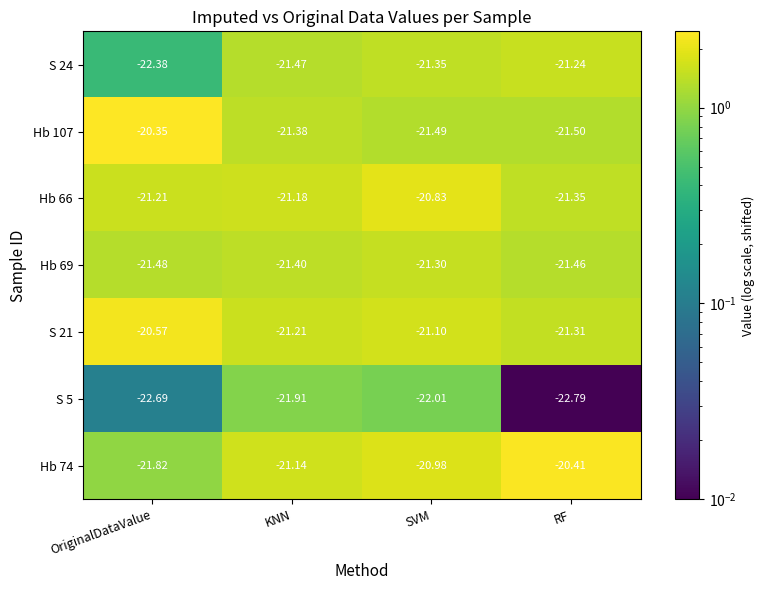

Which category has the highest value in the Hb 107 series?

OriginalDataValue